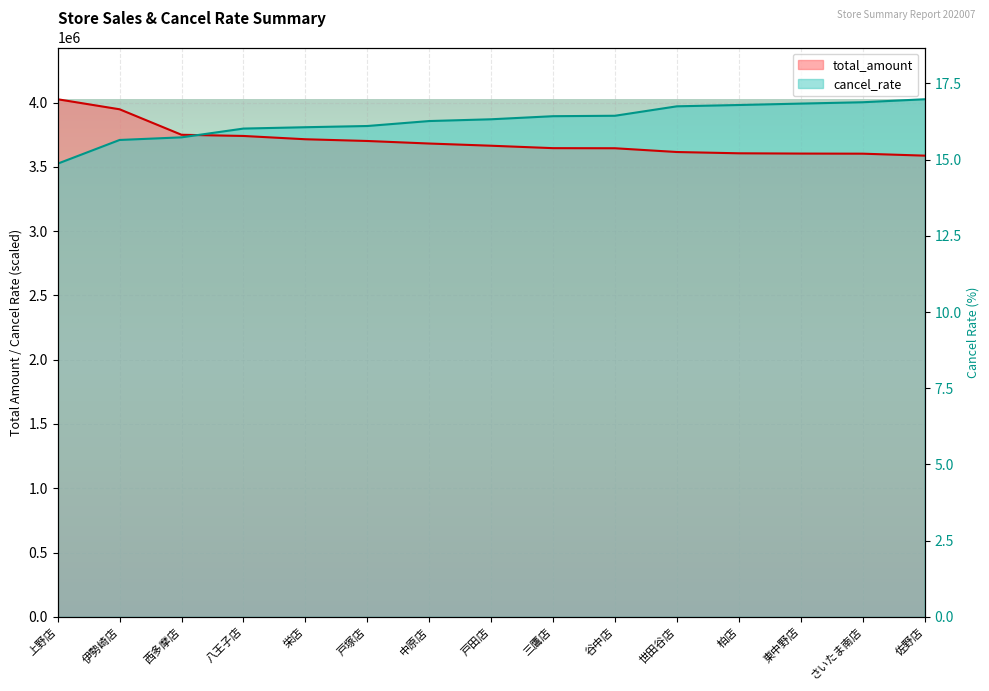

What is the value of the cancel_rate point at the 5th from the left?

3807769.1